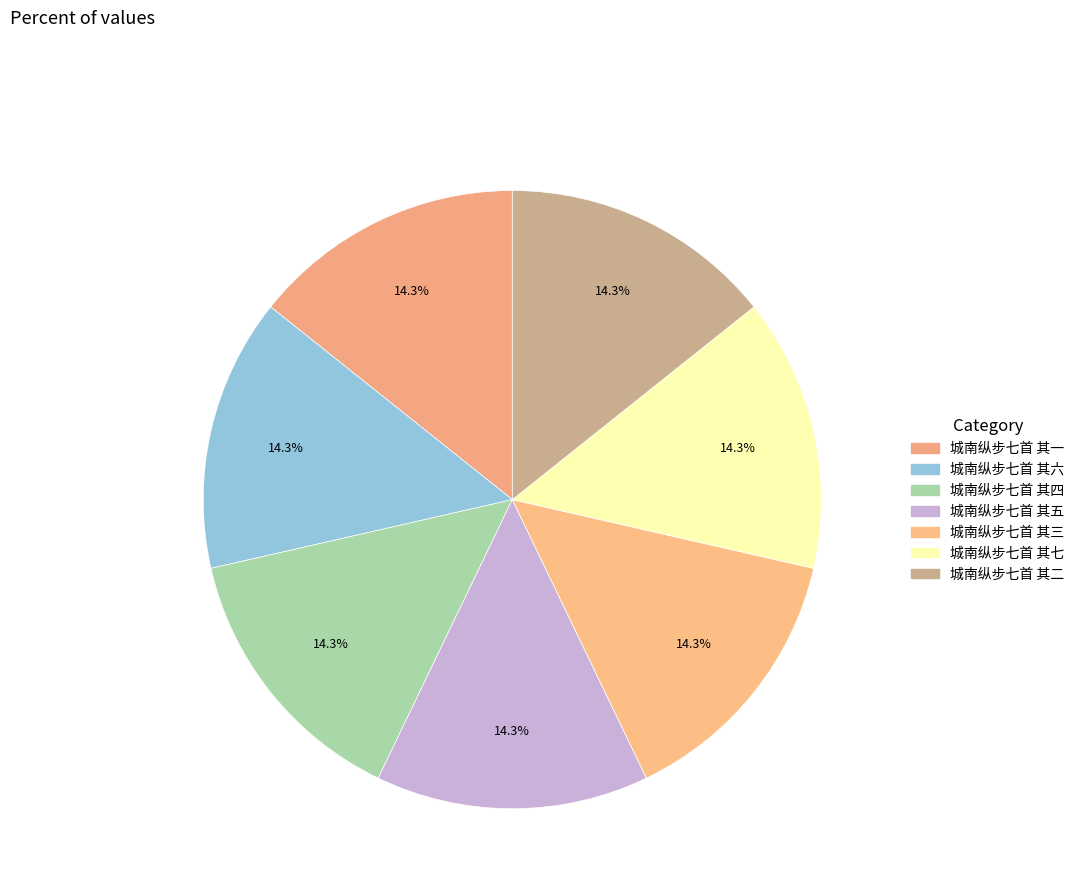

How many segments does this pie chart have?

7